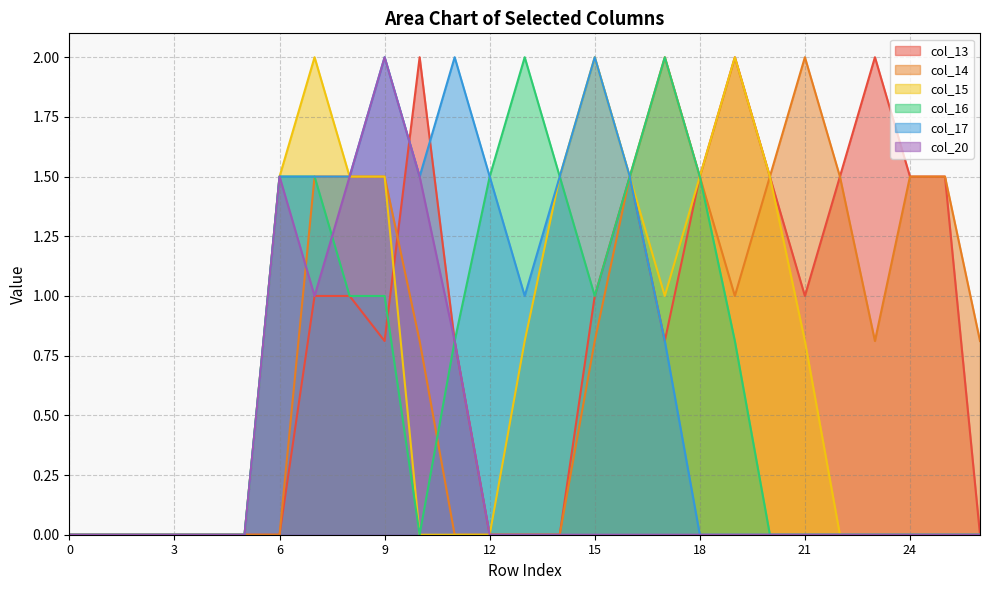

True or false: col_16 has a value of 1.5 at 14.

True